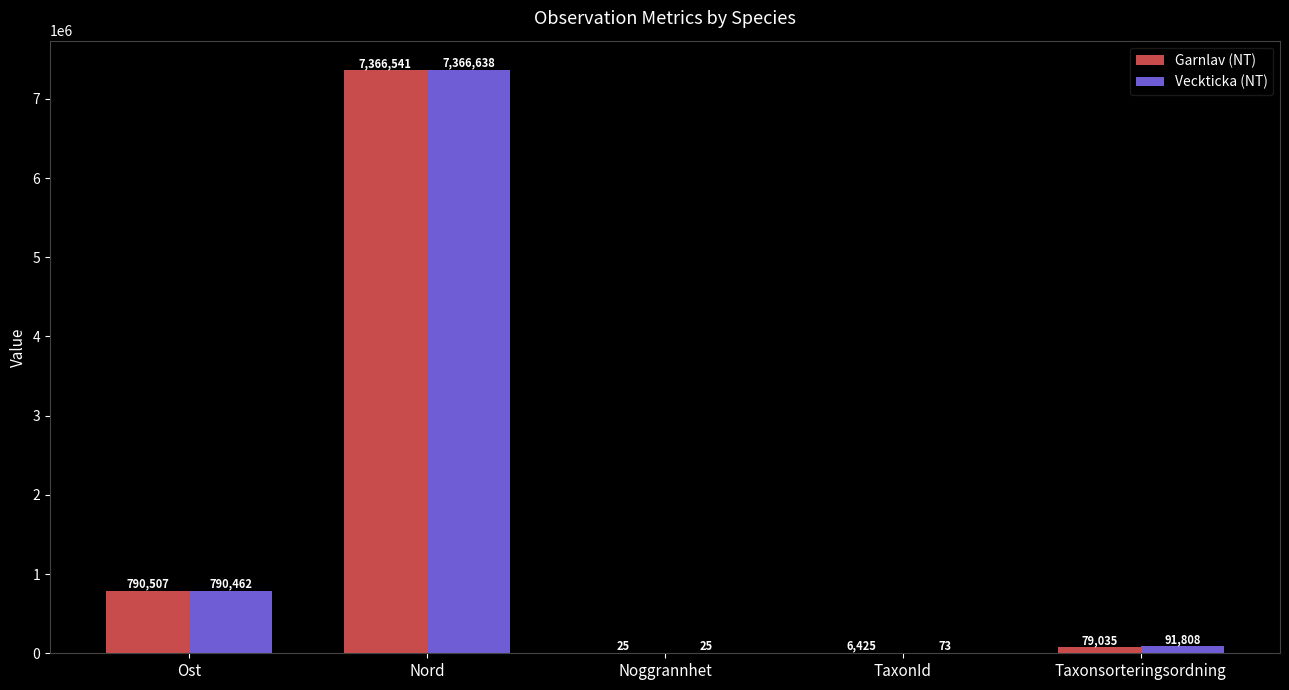

The Garnlav (NT) series shows 7366541 at Nord. True or false?

True